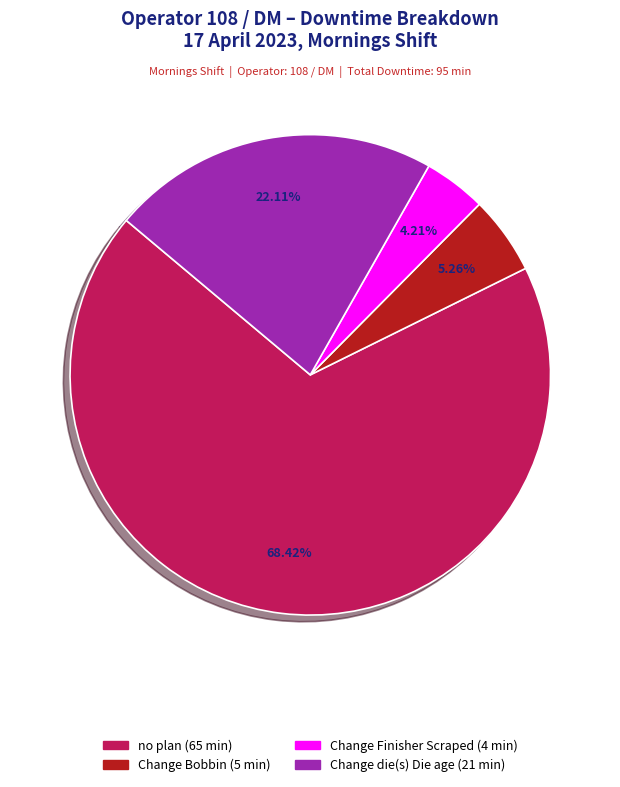

Is there any slice that represents more than half of the pie?

Yes